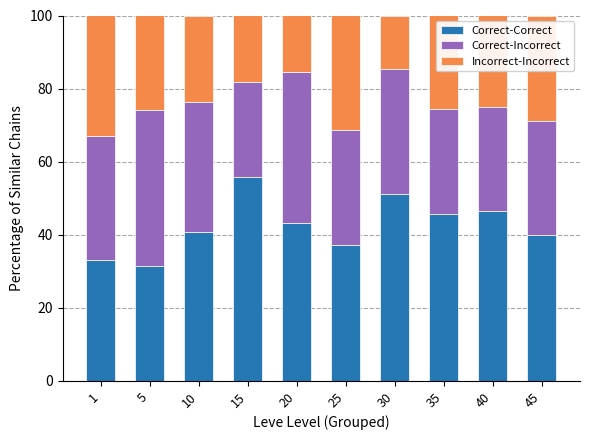

What are all the series names shown in the legend?

Correct-Correct, Correct-Incorrect, Incorrect-Incorrect